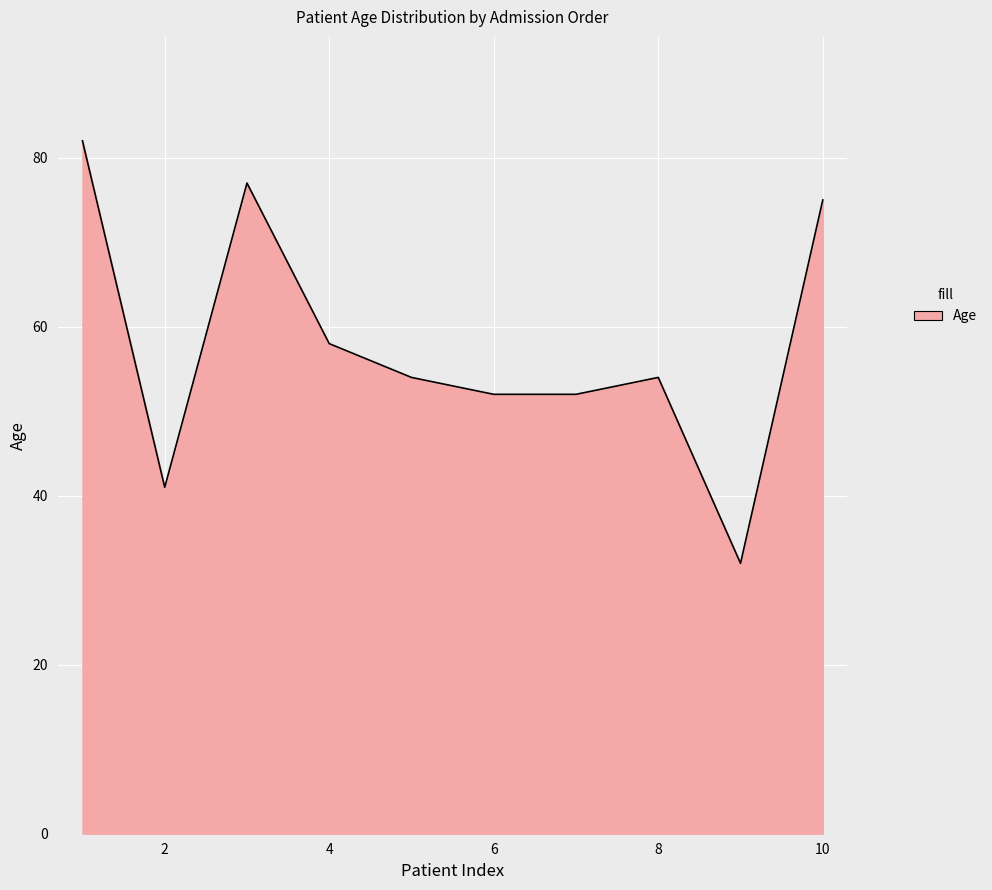

What is the smallest value displayed?

32